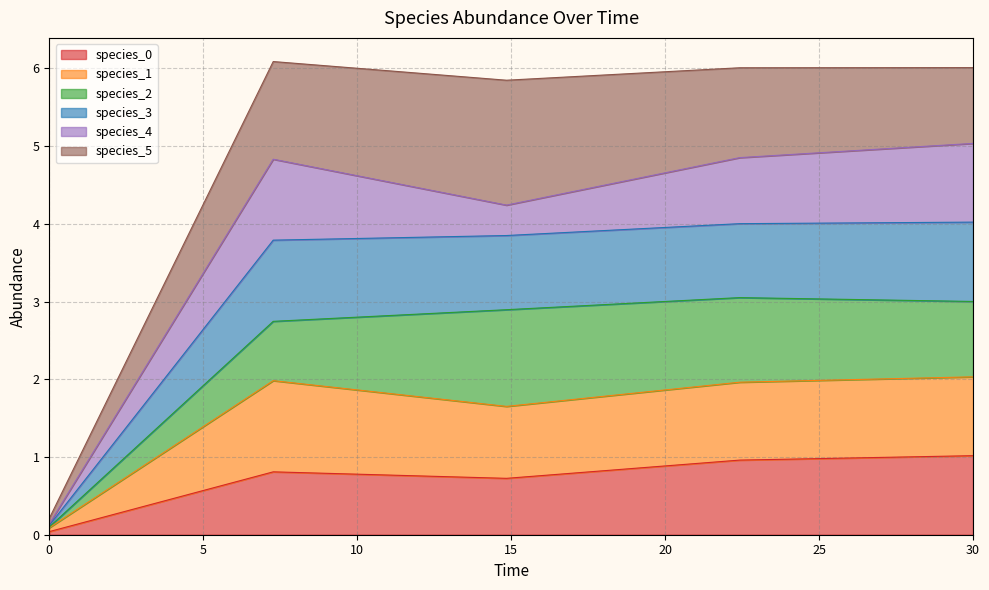

Is it true that species_0 equals 1.0 at 30?

True